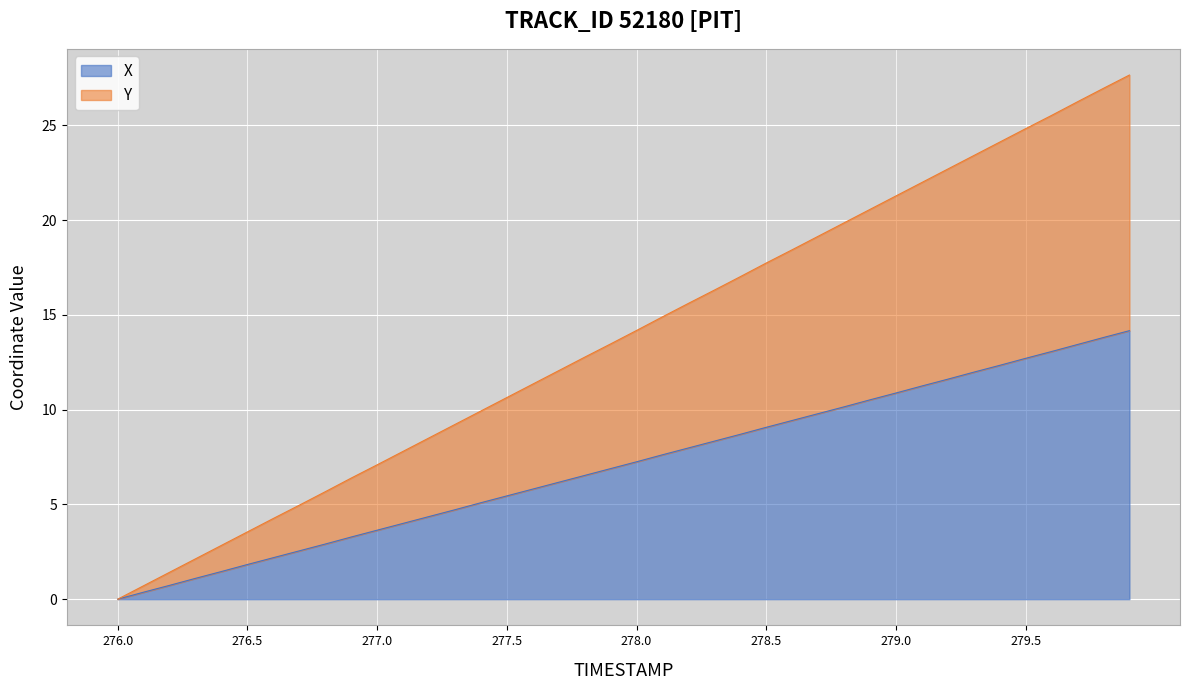

The X series shows 14.2 at 279.9. True or false?

True